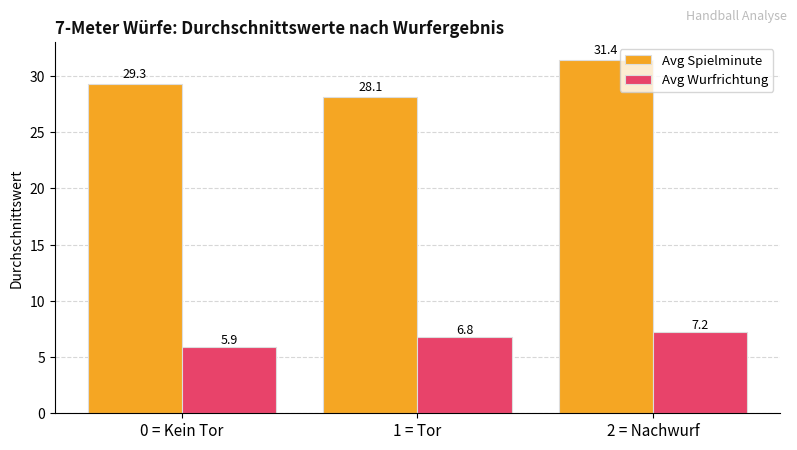

How many bars are there in each group?

2